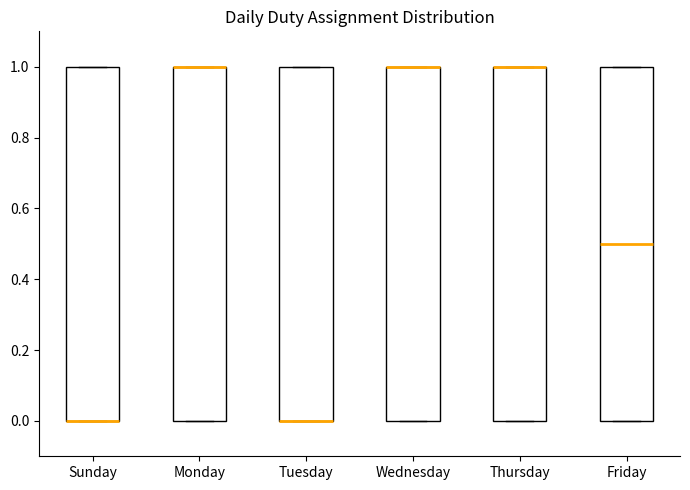

Reading left to right, transcribe this box plot: for each box, give where its median line is, the range the box spans, and where its two whiskers end, as read against the y-axis. The values are not printed on the chart, so give them approximately, as read against the axis.

Sunday: median 0.0 (drawn on the box's lower edge), box 0.0 to 1.0, whiskers 0.0 to 1.0
Monday: median 1.0 (drawn on the box's upper edge), box 0.0 to 1.0, whiskers 0.0 to 1.0
Tuesday: median 0.0 (drawn on the box's lower edge), box 0.0 to 1.0, whiskers 0.0 to 1.0
Wednesday: median 1.0 (drawn on the box's upper edge), box 0.0 to 1.0, whiskers 0.0 to 1.0
Thursday: median 1.0 (drawn on the box's upper edge), box 0.0 to 1.0, whiskers 0.0 to 1.0
Friday: median 0.5, box 0.0 to 1.0, whiskers 0.0 to 1.0